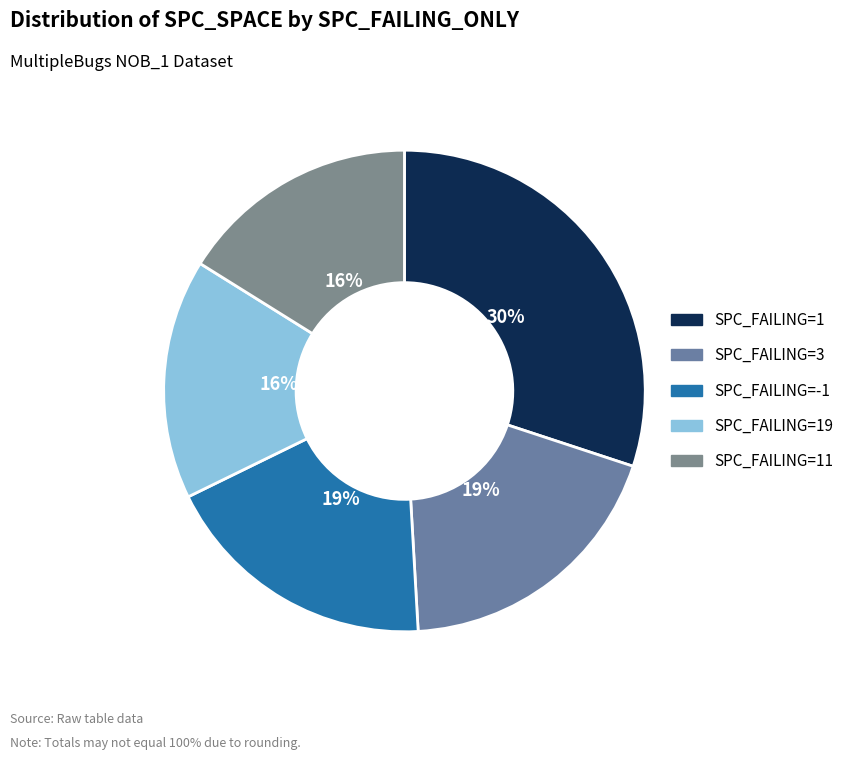

How many slices are in this pie chart?

5